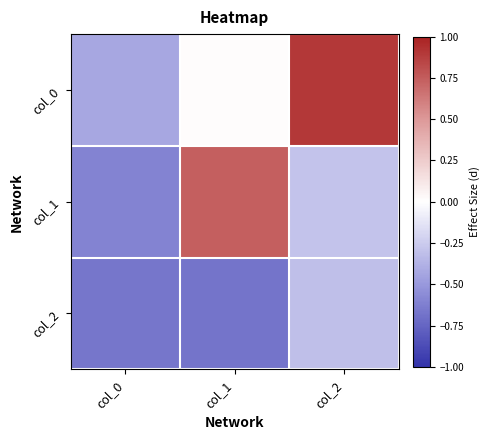

Which has a higher value, col_0 or col_1?

col_1